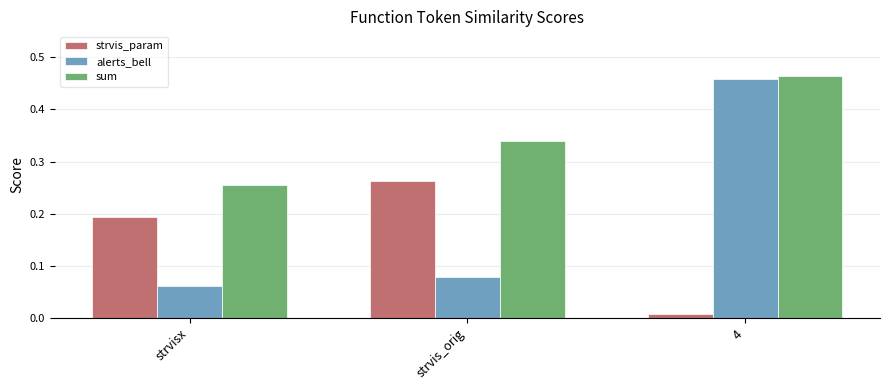

What position from the left is strvisx?

1